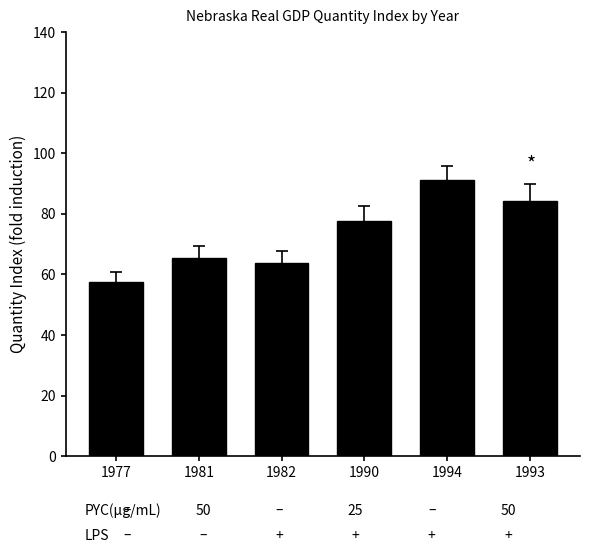

Does the chart contain stacked bars?

No